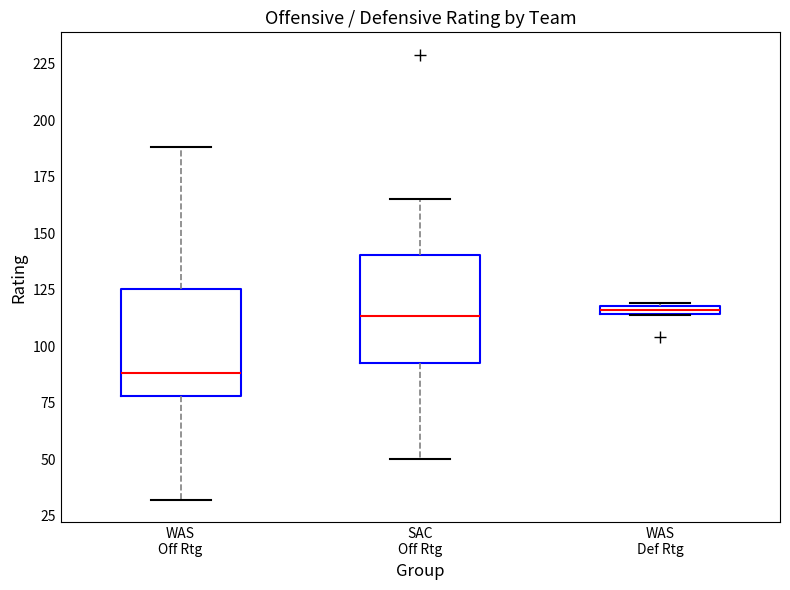

Which box has the lowest median line?

WAS Off Rtg